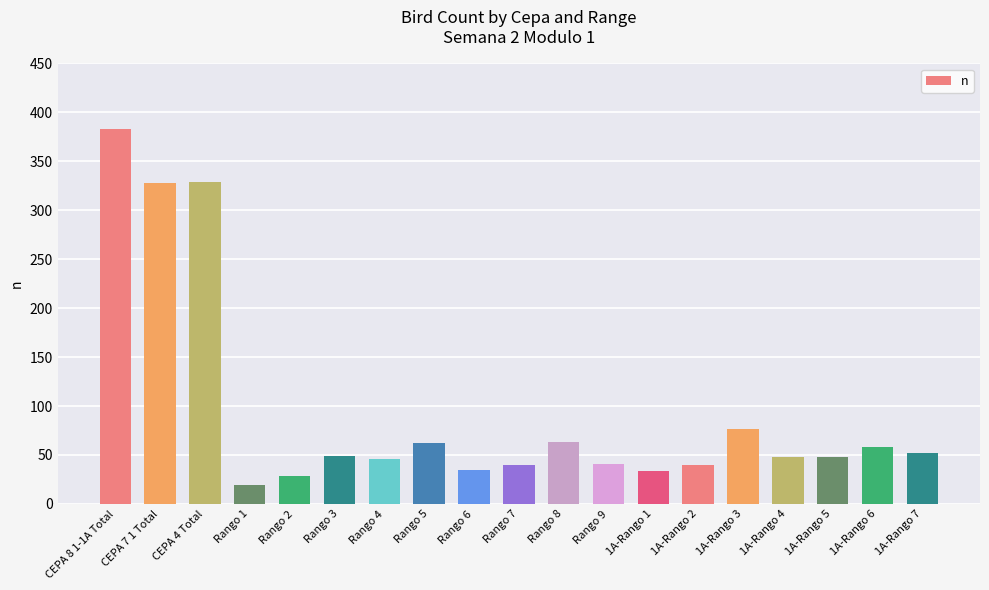

The value at CEPA 8 1-1A Total is 544. True or false?

False